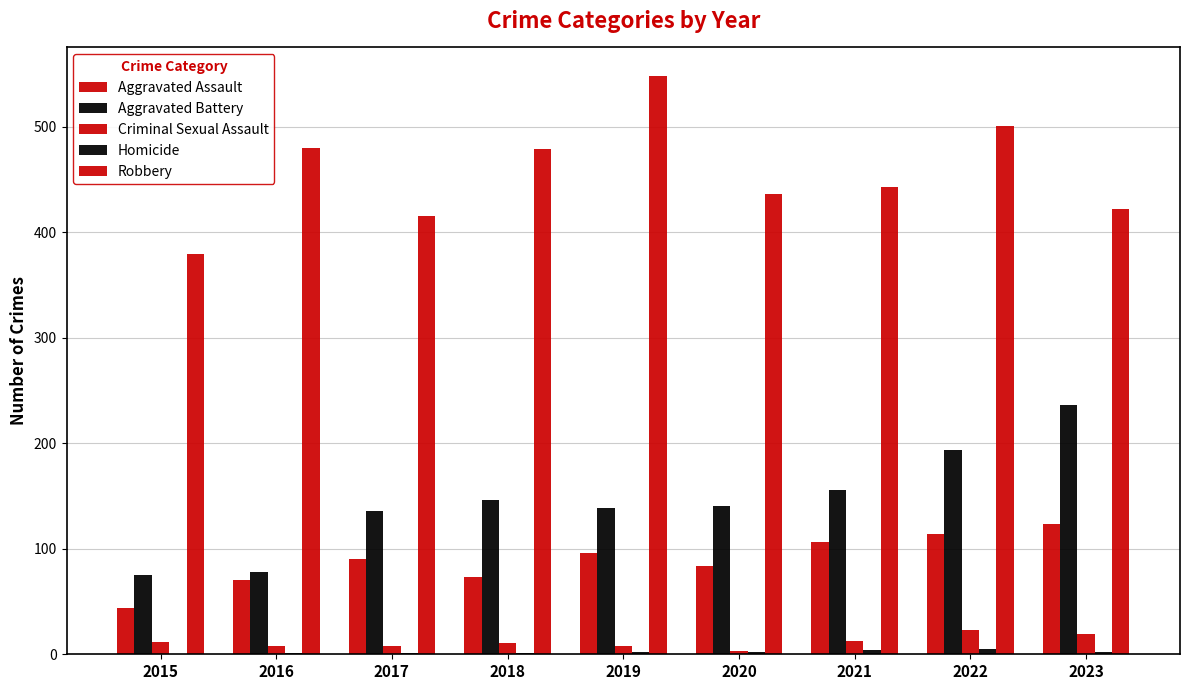

Which label corresponds to the smallest value in the chart?

2015